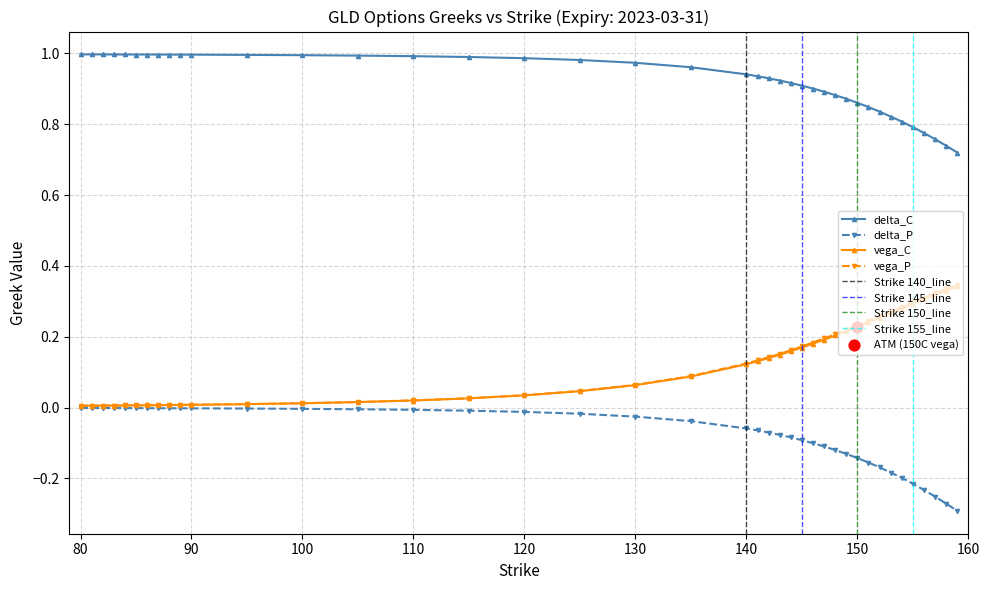

True or false: delta_C and vega_C intersect in this chart.

False